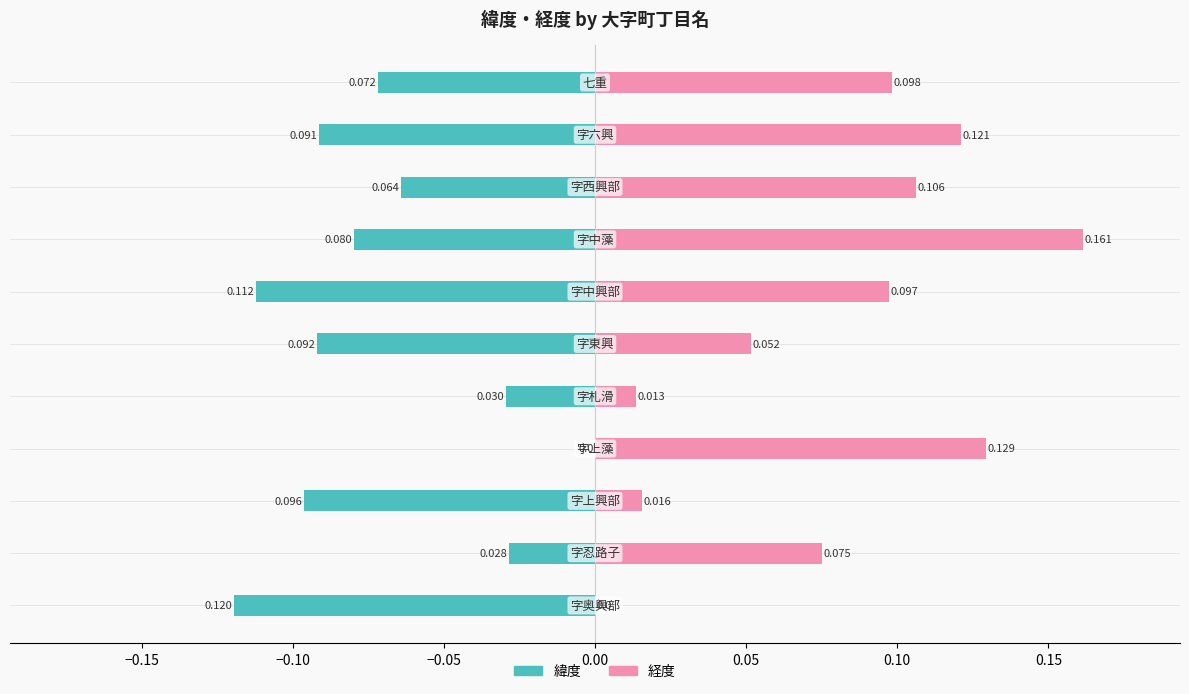

At how many categories does at least one series exceed 0?

10